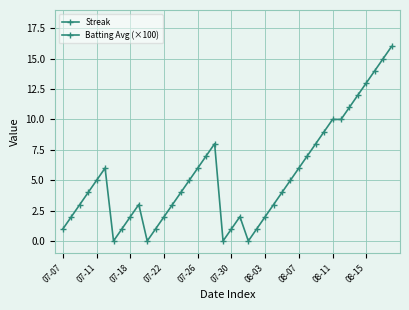

Rank the series at 14 from highest to lowest value.

Batting Avg (×100), Streak